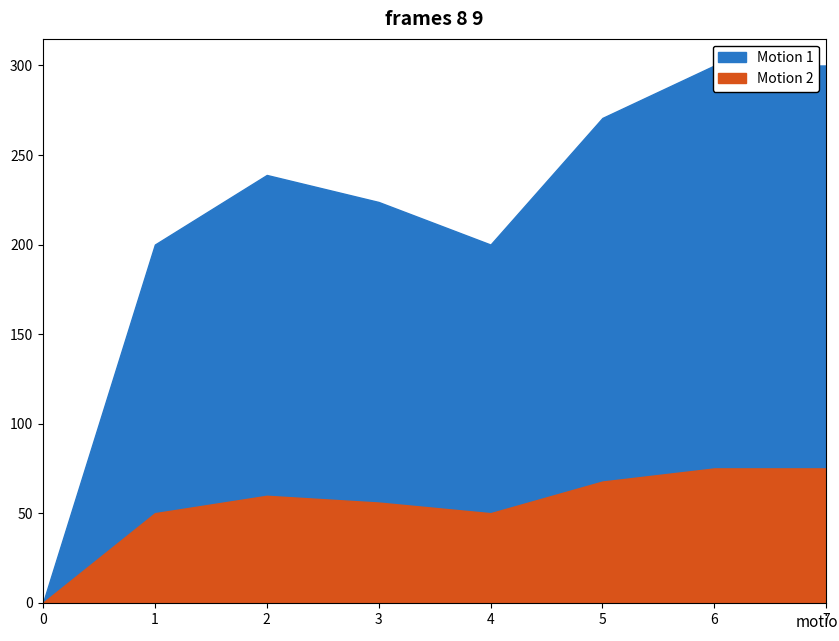

List the labels in order of value, smallest first.

0, 1, 4, 3, 2, 5, 6, 7